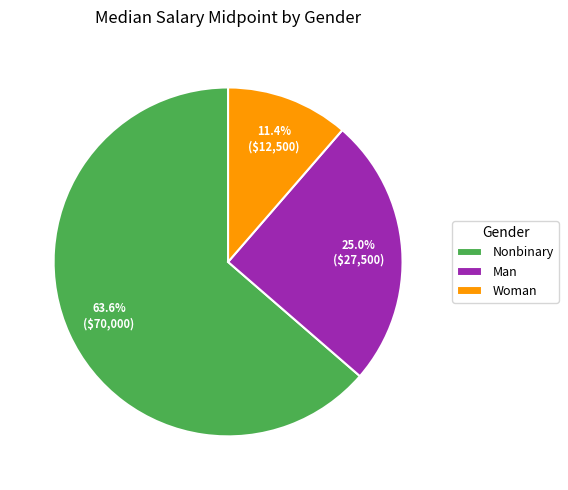

To the nearest percent, what is the difference between the largest and smallest slice percentages?

52%